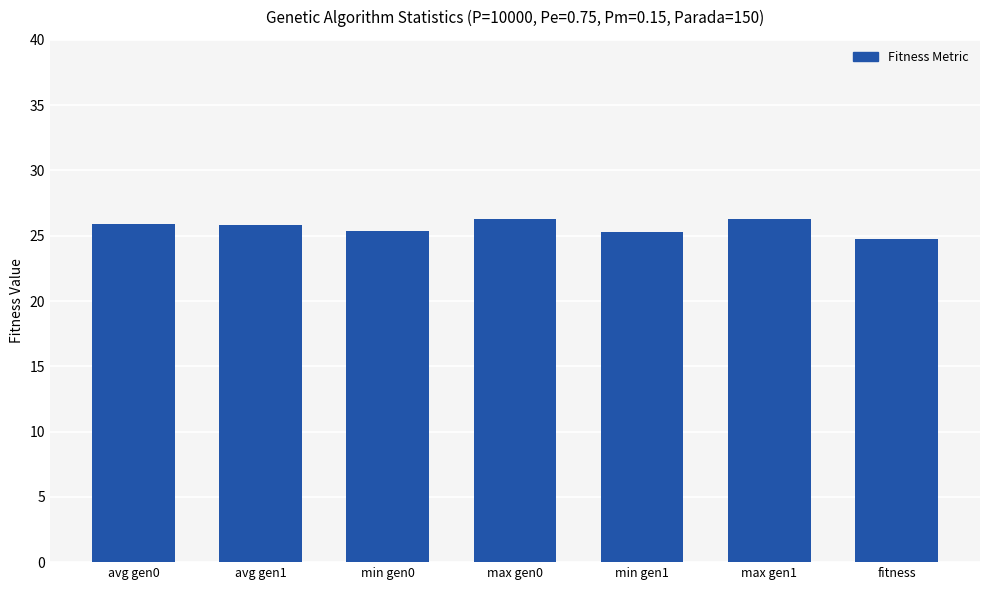

The chart shows a value of 26.3 at max gen1. True or false?

True